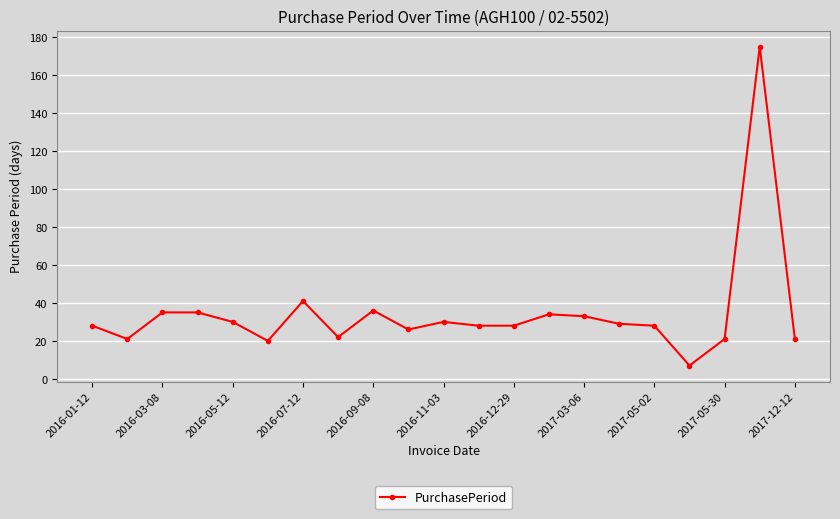

What is the value of the 3rd point from the left?

35